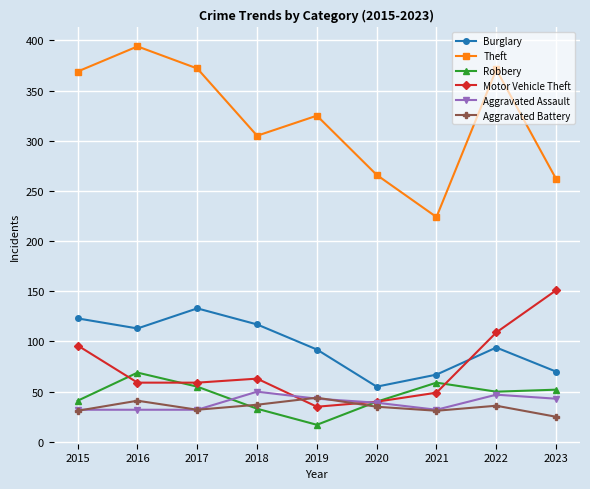

What is the total value across all series at 2015?

692